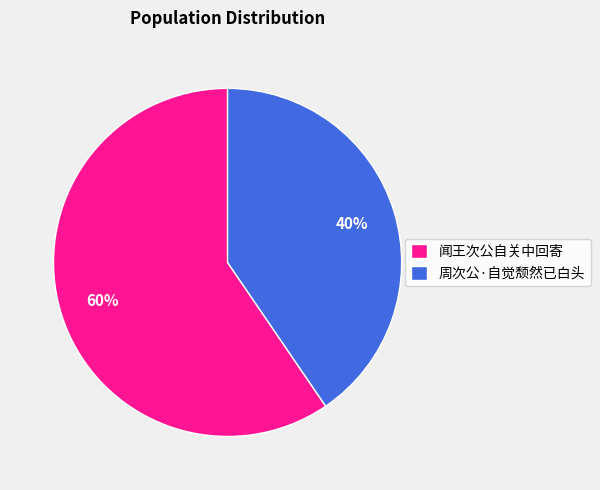

To the nearest percent, what percentage of the pie is 闻王次公自关中回寄?

60%